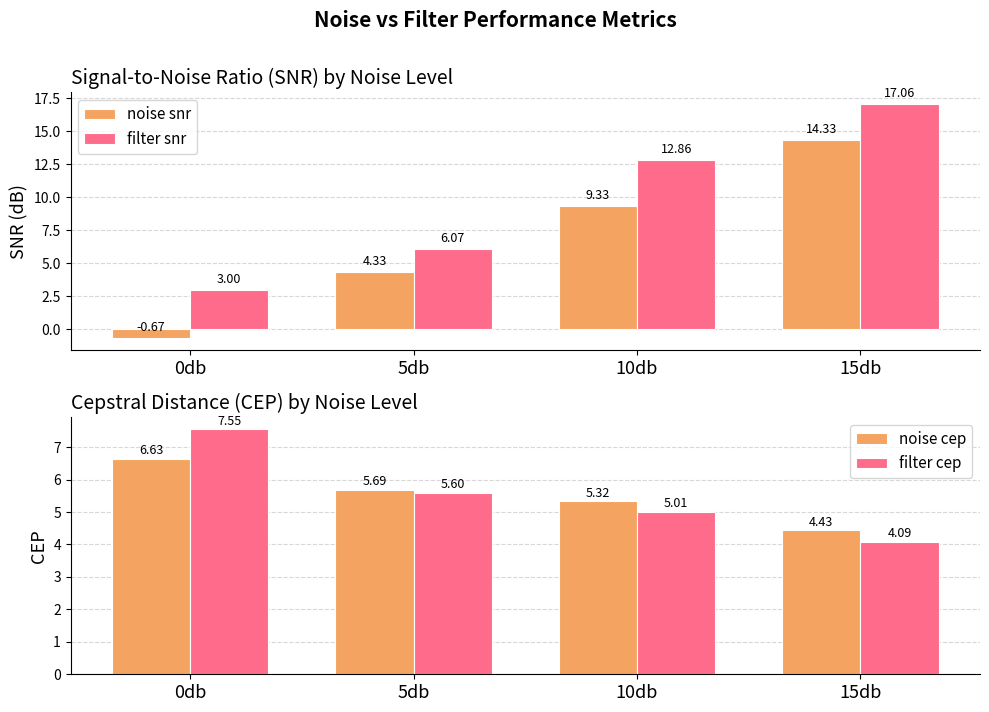

Which label corresponds to the largest value in the chart?

15db